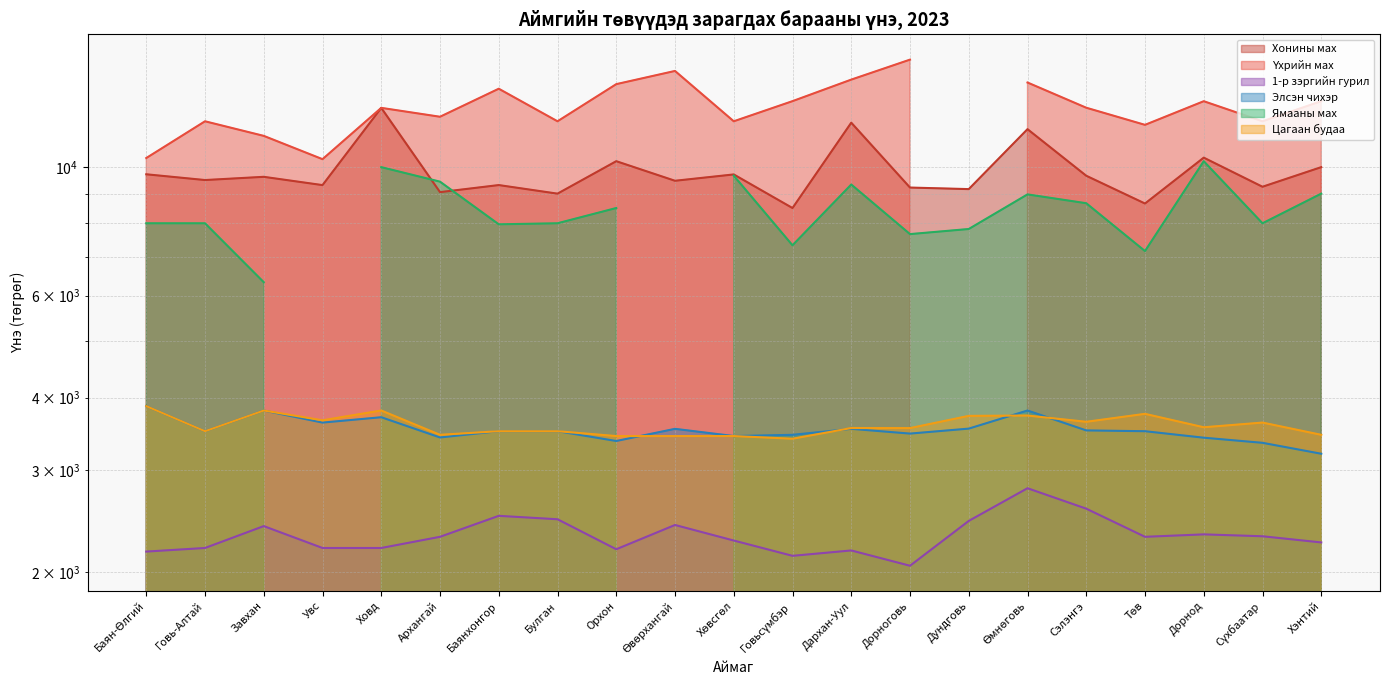

What is the minimum value shown in the chart?

2050.0